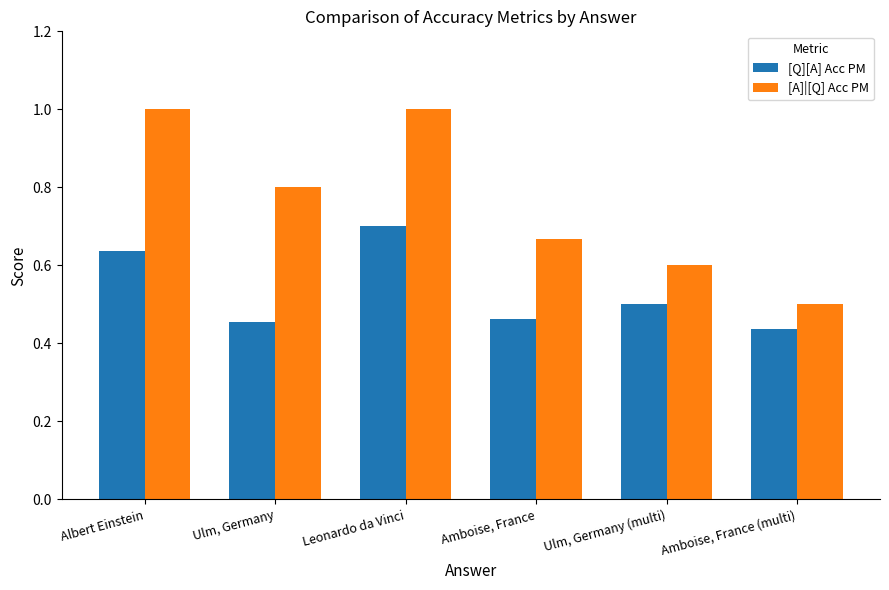

Which series has the widest spread of values?

[A]|[Q] Acc PM